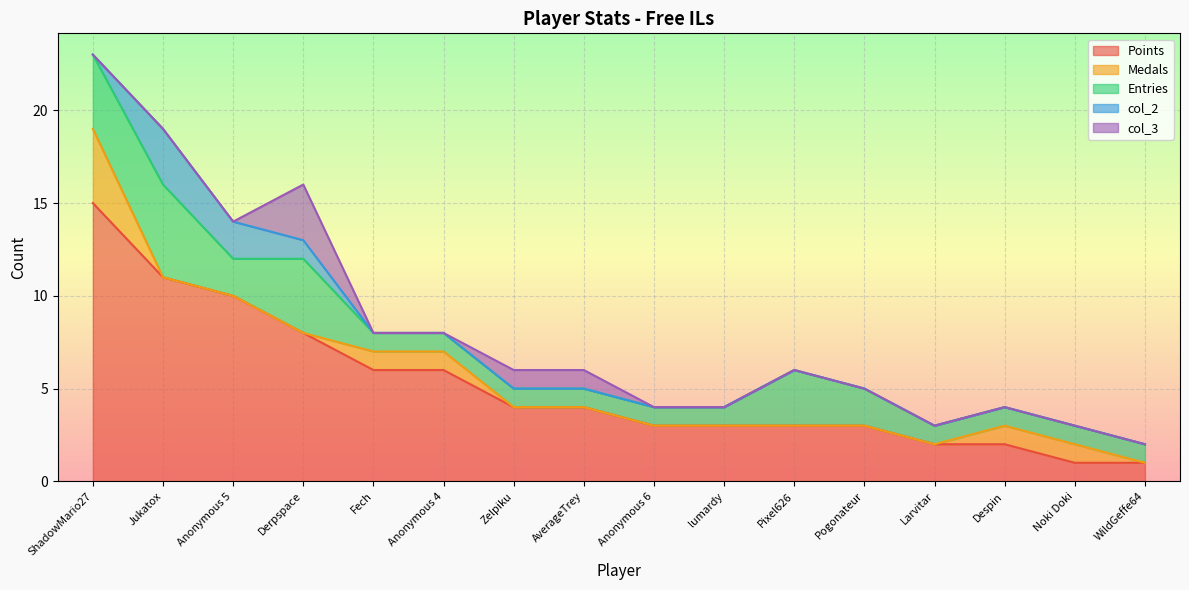

How many positive values does the Medals series have?

5